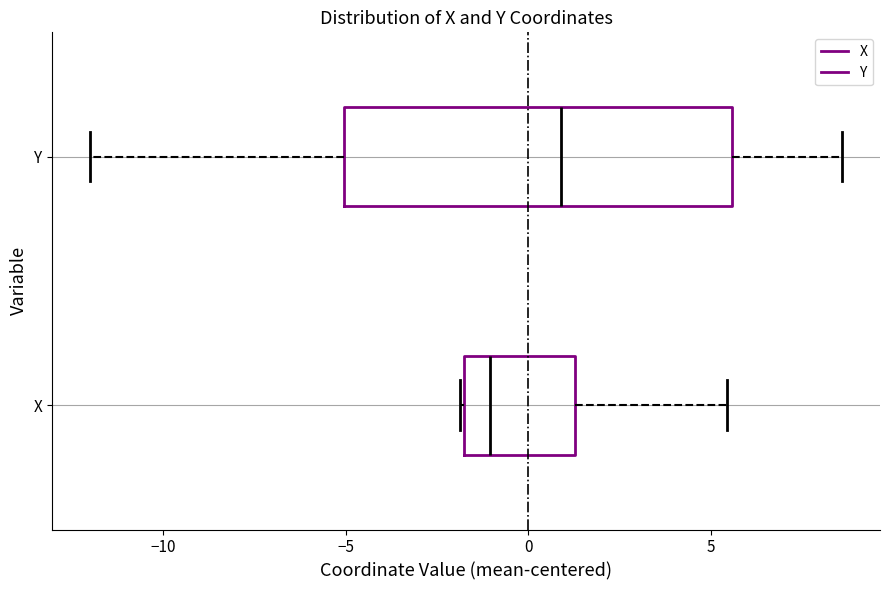

Which box has the furthest to the right median line?

Y